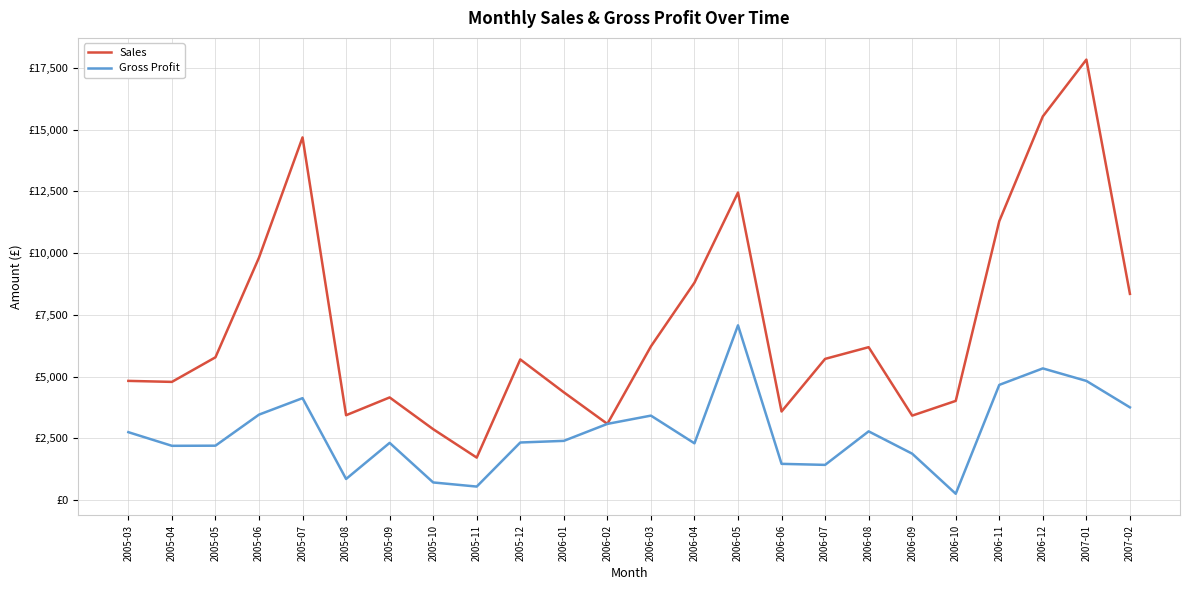

What are all the series names shown in the legend?

Sales, Gross Profit